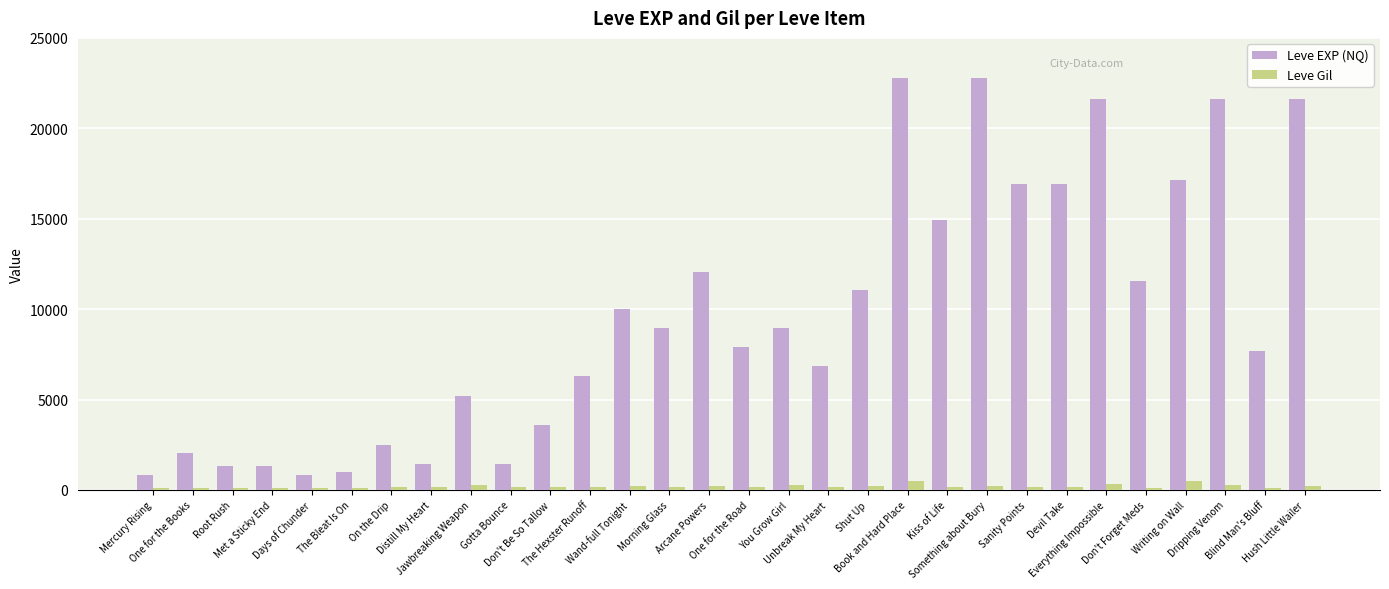

What is the minimum value shown in the chart?

101